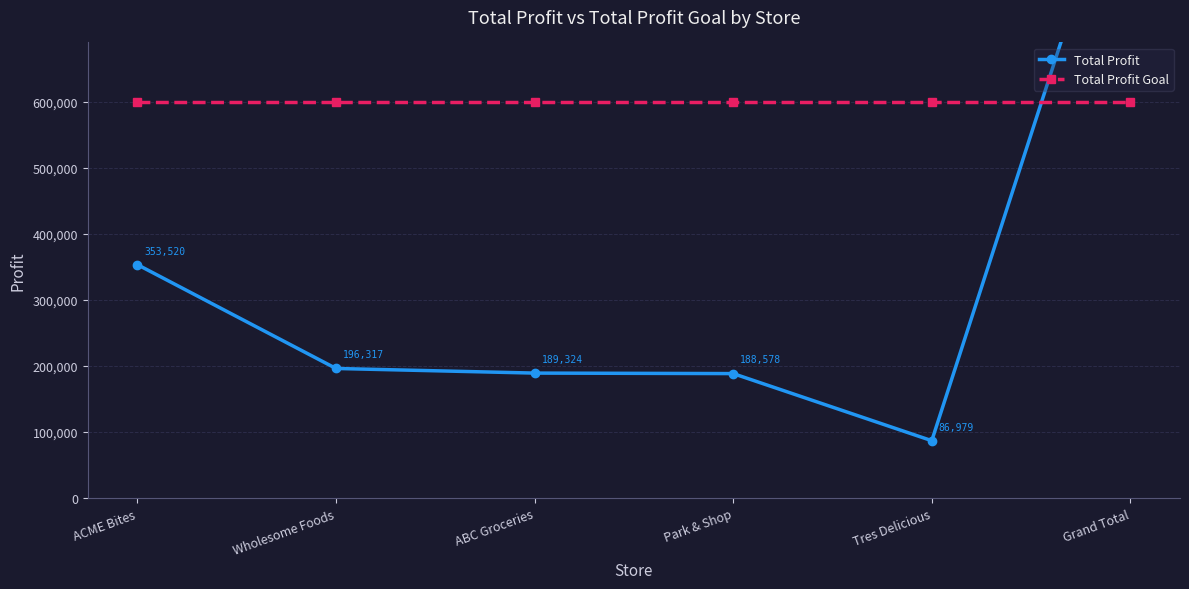

Reading right to left, extract all data points from this chart.

Total Profit: 1014718.5	86979.0	188578.5	189324.0	196317.0	353520.0
Total Profit Goal: 600000.0	600000.0	600000.0	600000.0	600000.0	600000.0